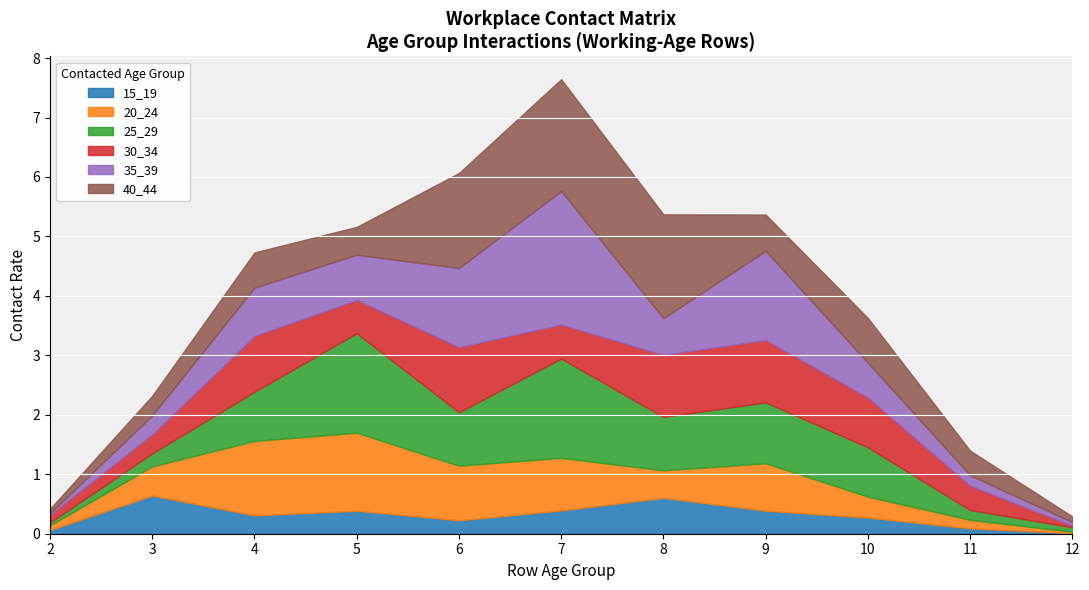

True or false: 40_44 has more than 0 interior local peaks.

True